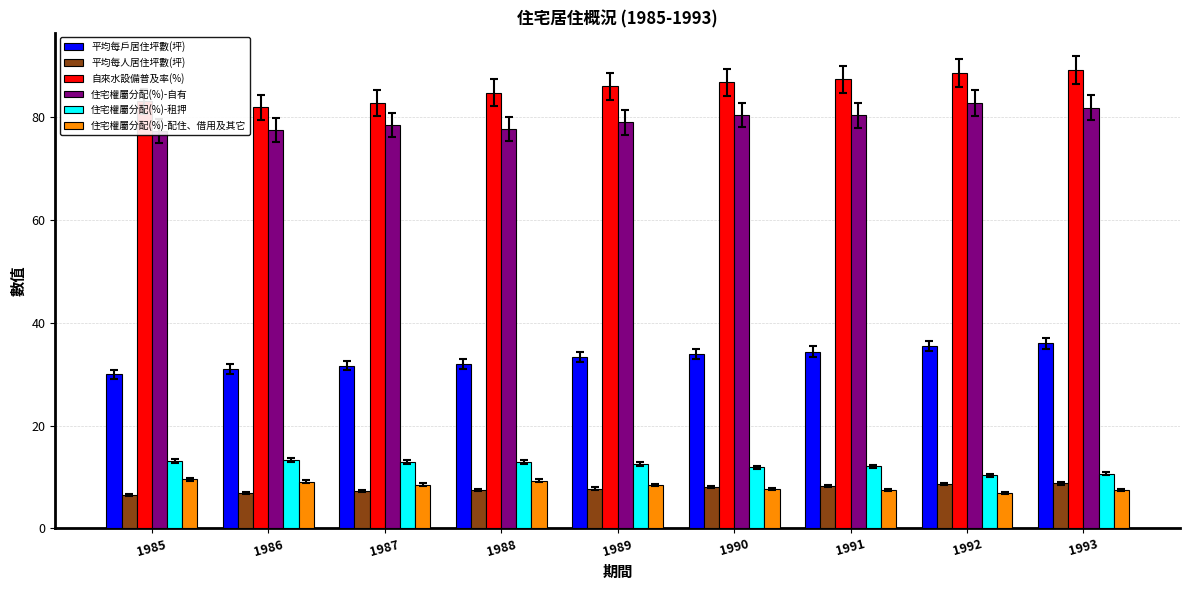

The 住宅權屬分配(%)-配住、借用及其它 series shows 11.2 at 1991. True or false?

False